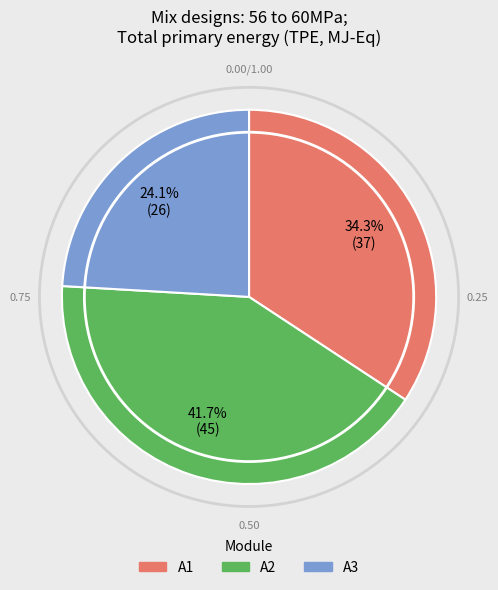

What is the total percentage of A2 and A3?

65.7%